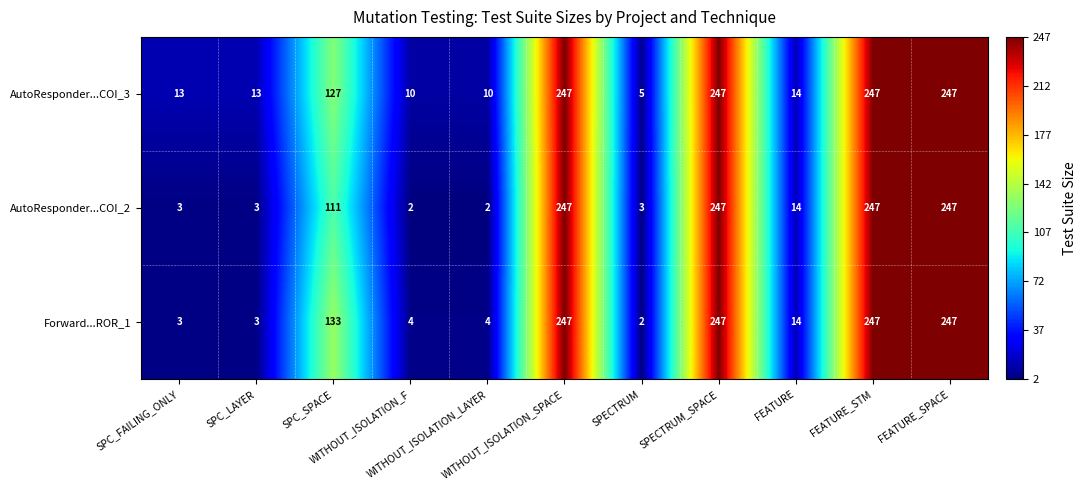

What is the sum of all Forward...ROR_1 values?

1151